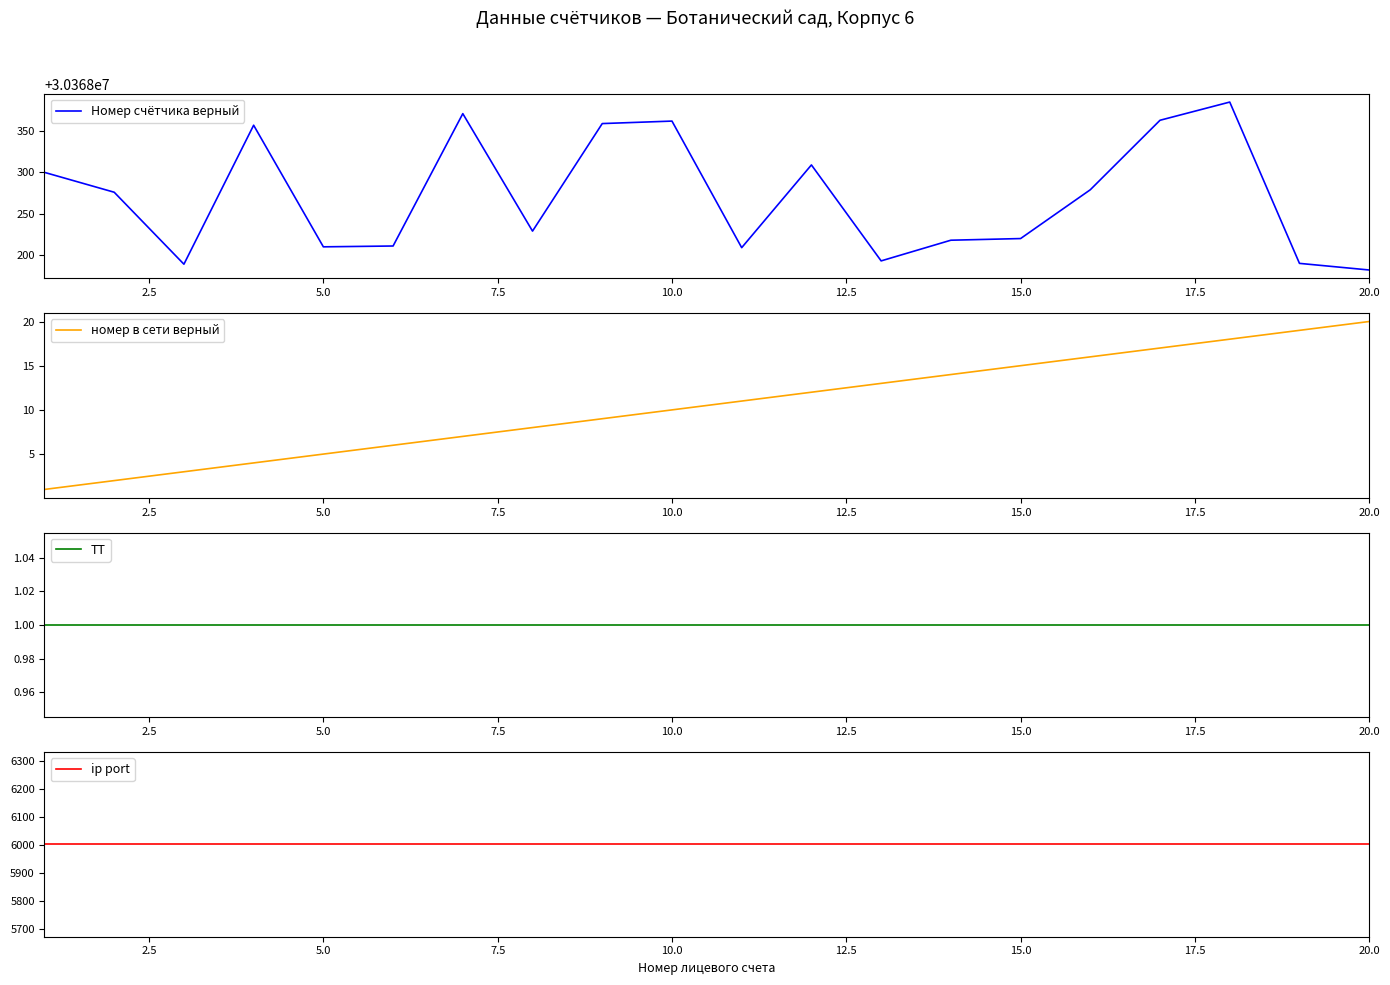

True or false: ТТ and номер в сети верный cross at least once.

False